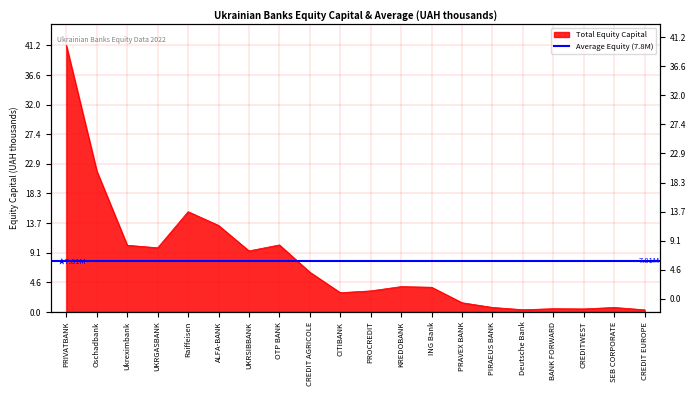

Is it true that the value at KREDOBANK is 5520079.8?

False